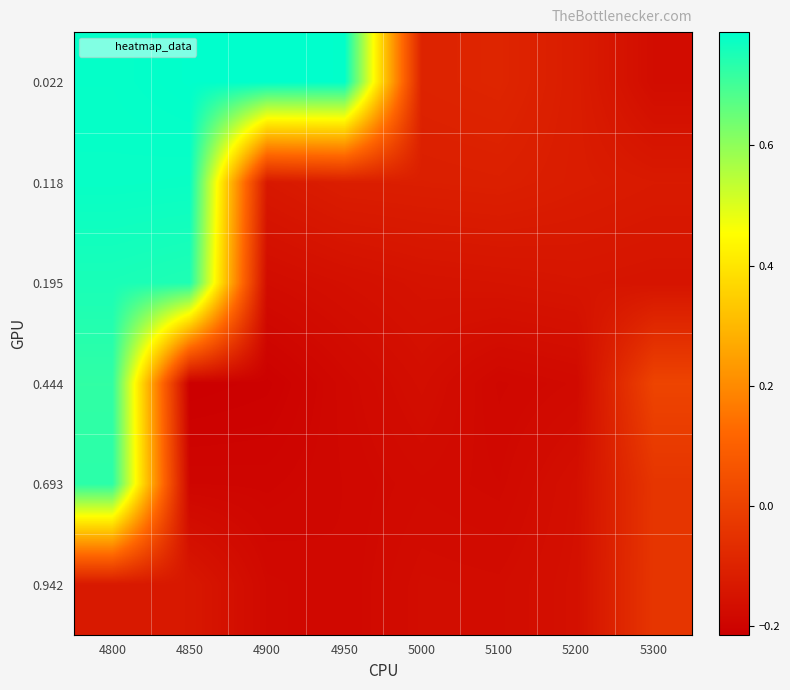

Rank the series at 4850 from highest to lowest value.

0.022, 0.118, 0.195, 0.942, 0.693, 0.444